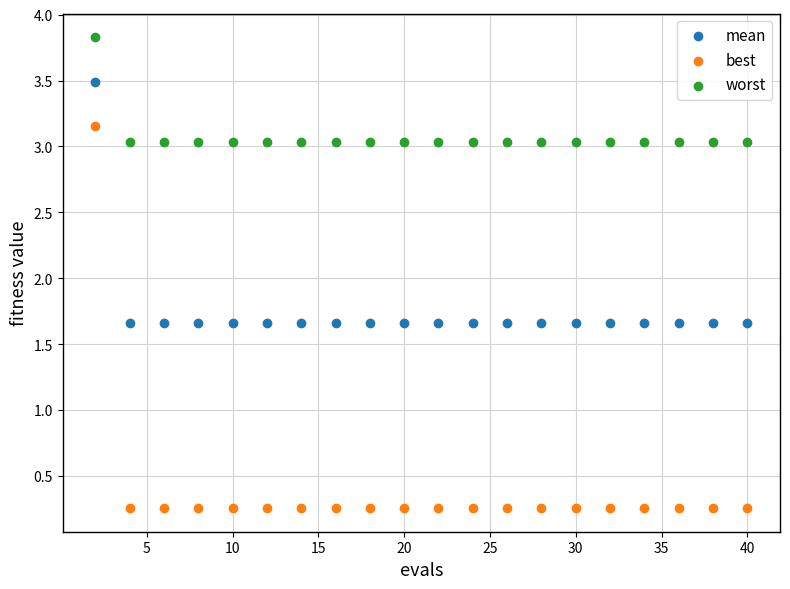

Which series has the widest spread of Y values?

best